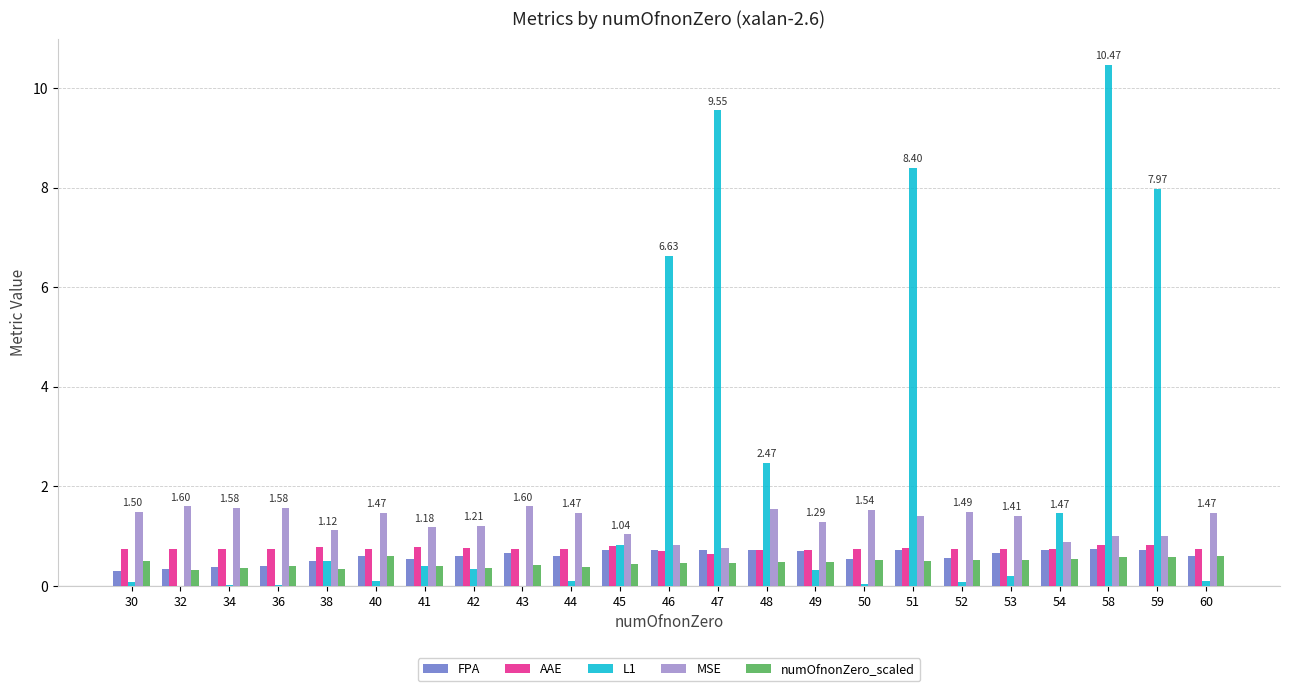

What is the sum of all L1 values?

50.1